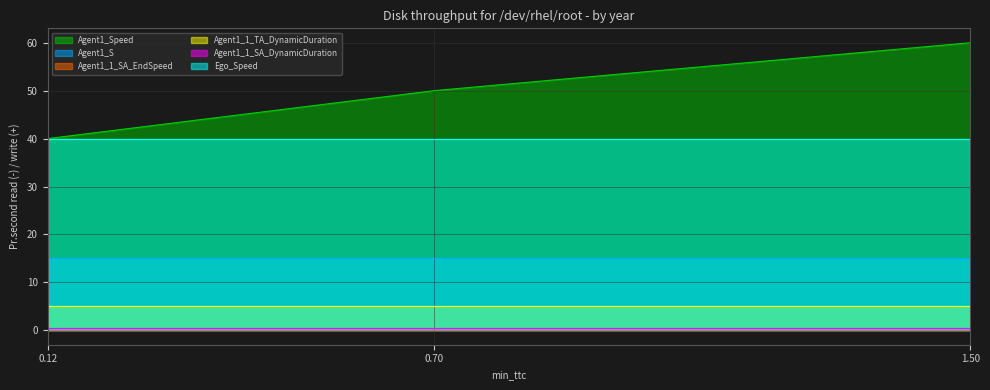

True or false: Agent1_1_SA_EndSpeed has a value of 0.0 at 0.11905236309616564.

True